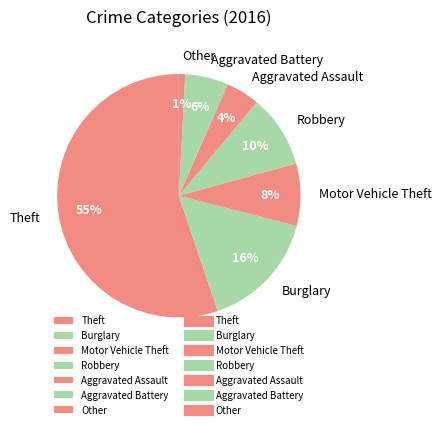

To the nearest percent, what is the combined percentage of Aggravated Assault and Robbery?

14%